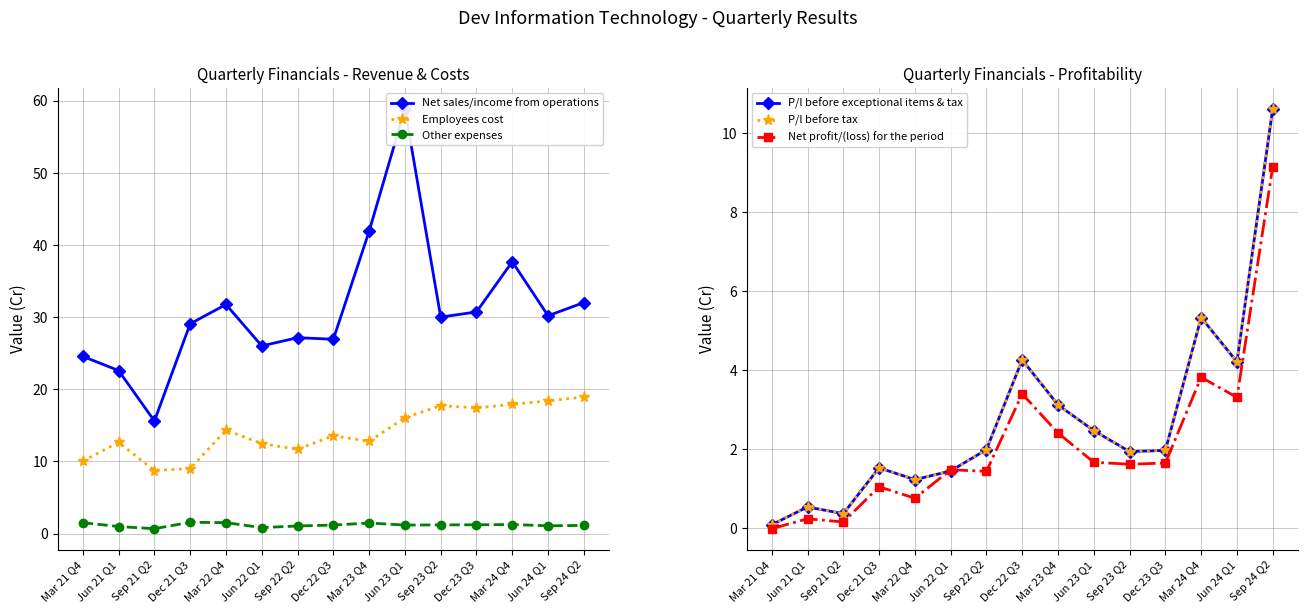

Between Dec 23 Q3 and Sep 21 Q2, which is larger?

Dec 23 Q3